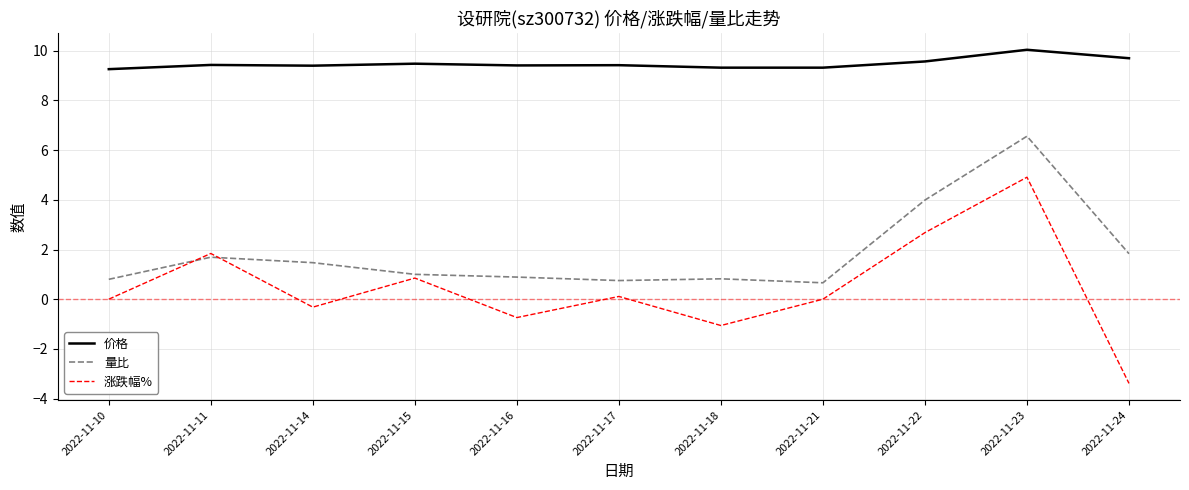

True or false: 涨跌幅% and 价格 cross at least once.

False